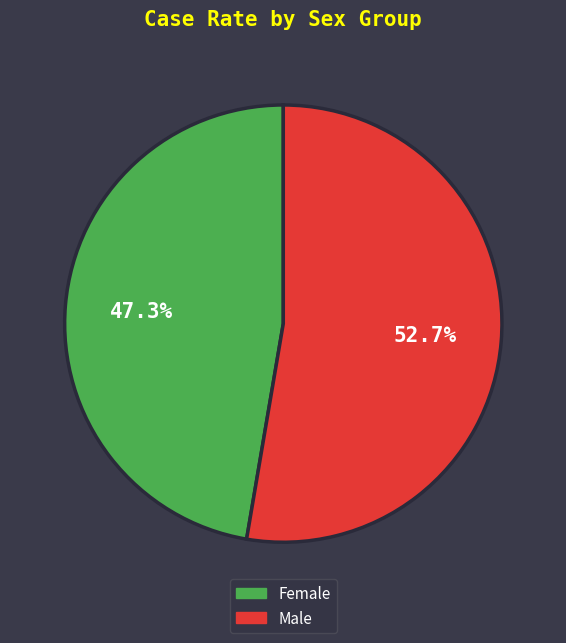

To the nearest percent, what is the combined percentage of Male and Female?

100%